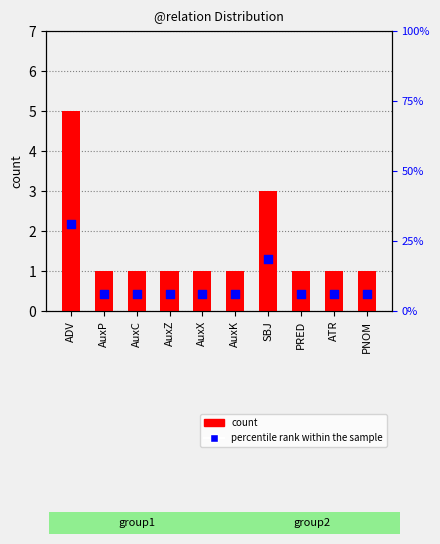

Which series has the largest total across all categories?

percentile rank within the sample